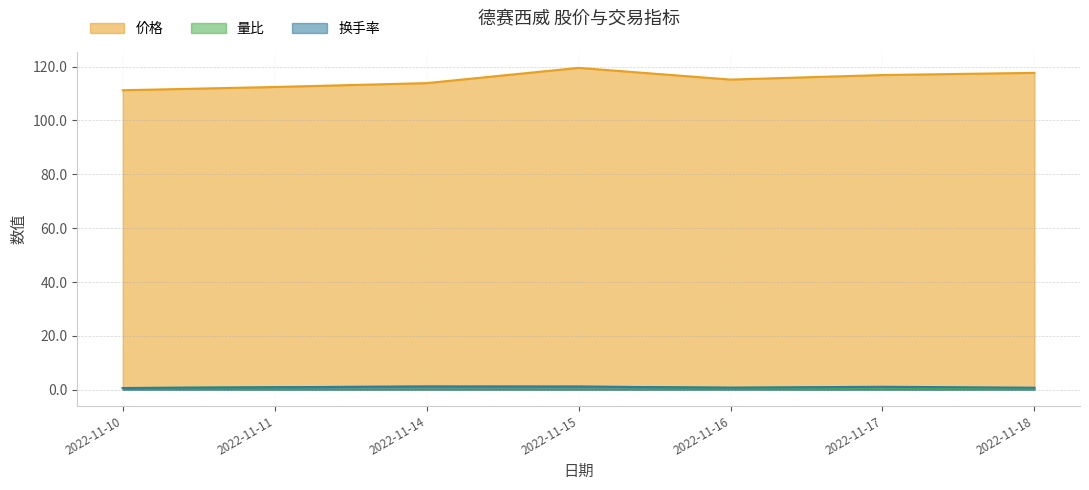

What is the sum of the 量比 values at 2022-11-15 and 2022-11-18?

1.6